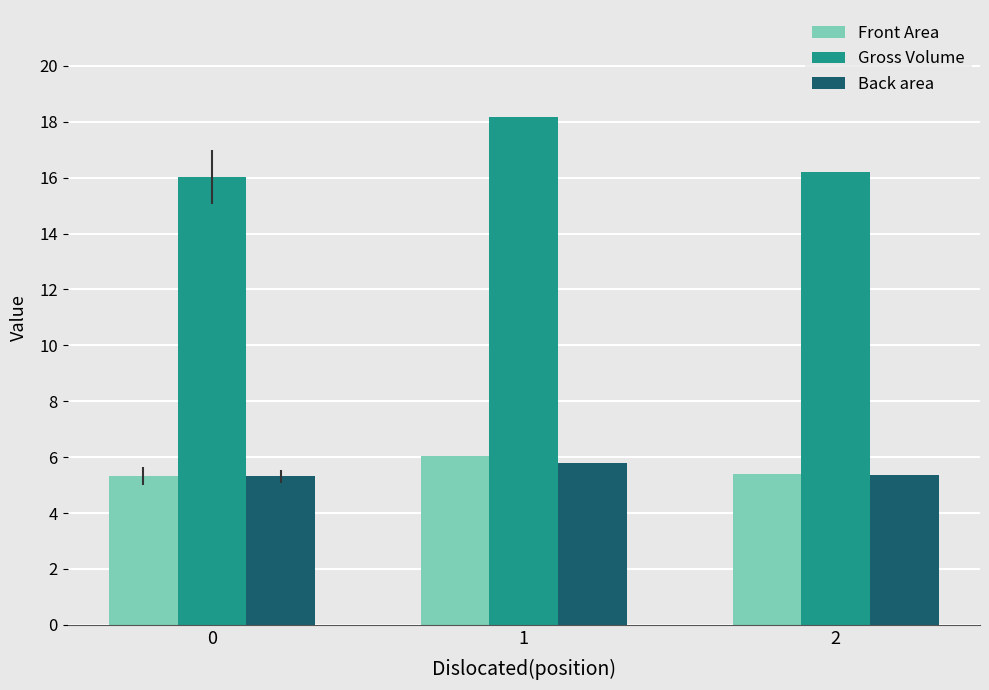

How many data points does each series have?

3